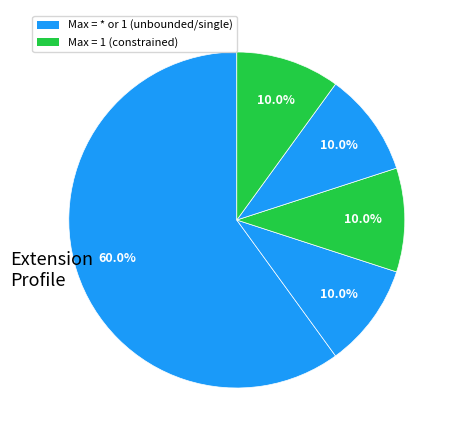

Count the number of slices in the pie.

5